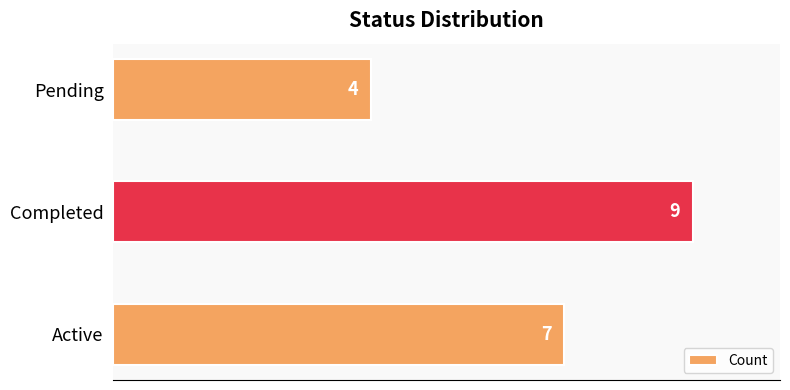

What is the ratio of the value at Pending to the value at Completed?

0.4